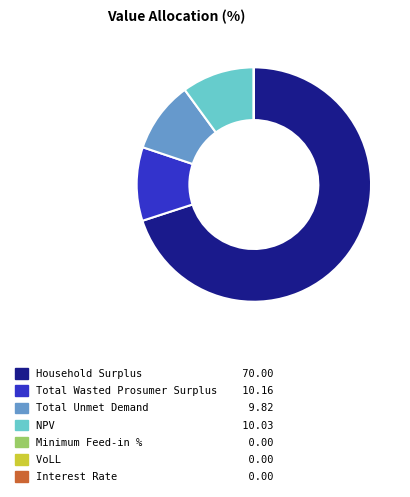

Is it true that NPV is 15% of the pie?

False